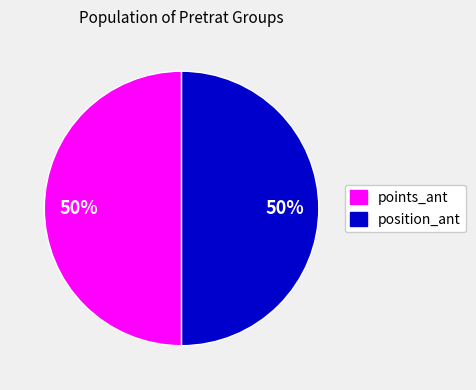

The position_ant slice represents 50% of the pie. True or false?

True